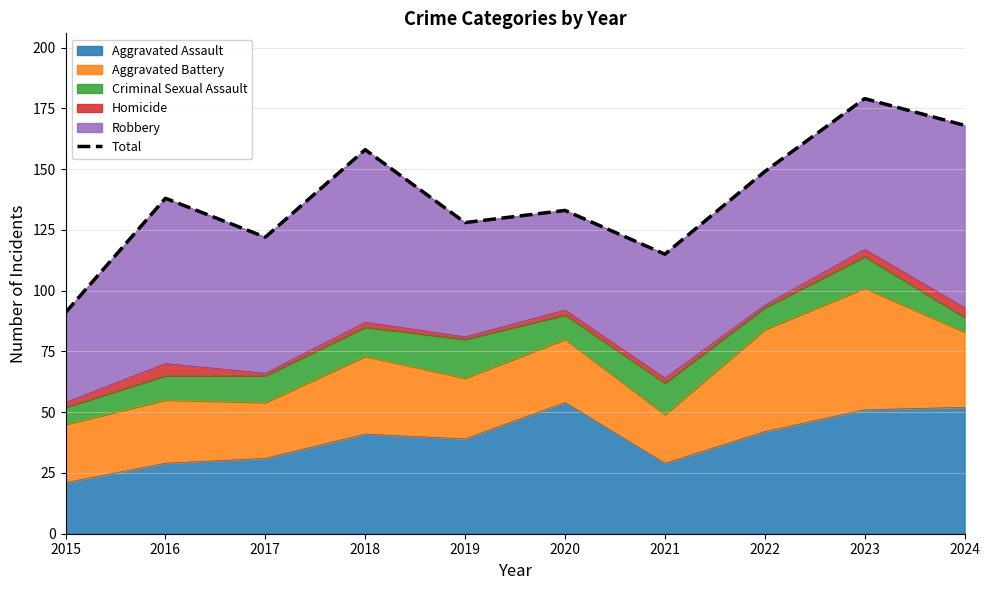

What value does the data have at 2017?

122